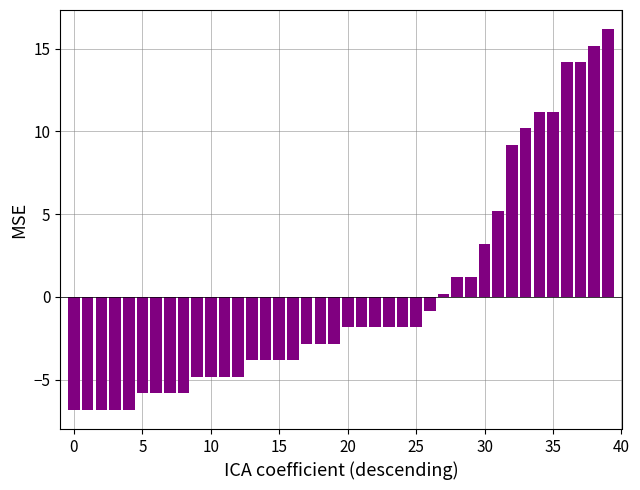

What is the difference between the maximum and minimum values?

23.0